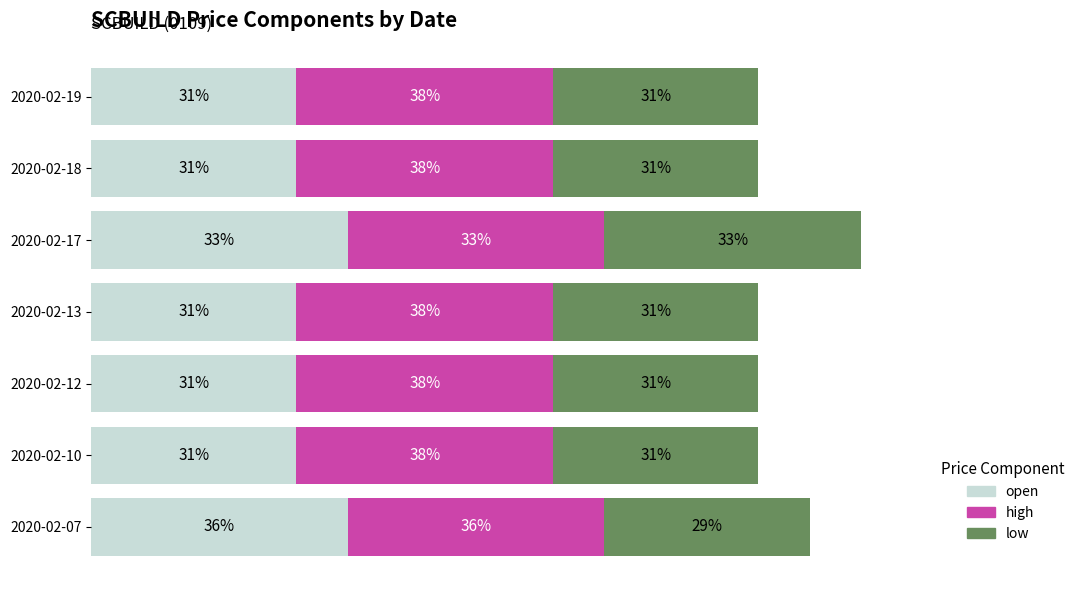

How many open values are between 0 and 1?

7